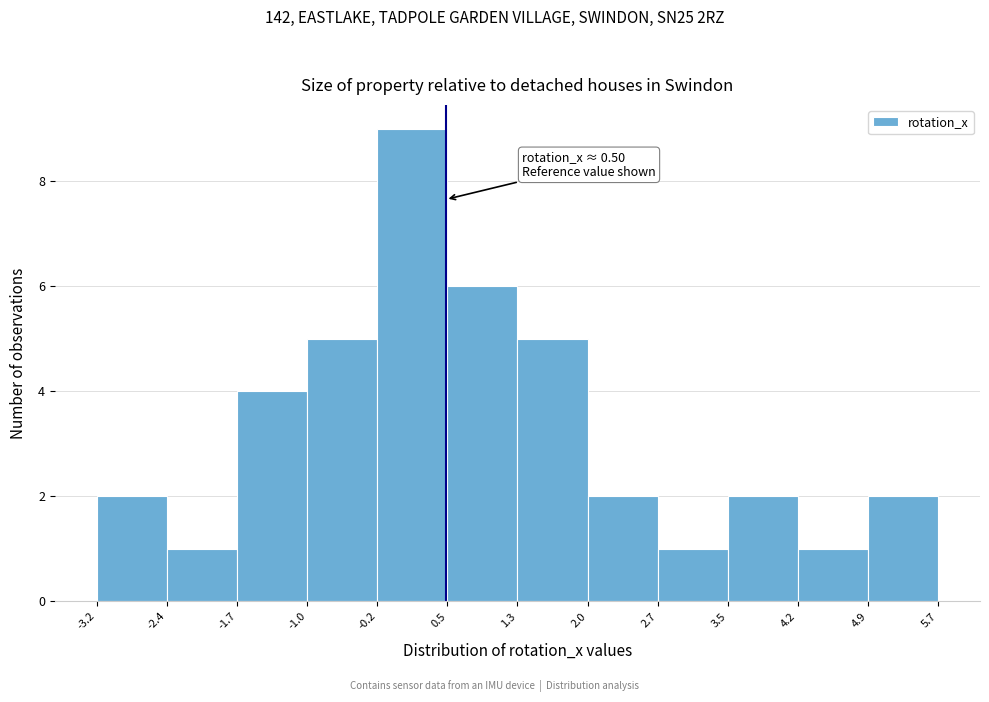

Which range on the x-axis has the tallest bar?

-0.2 to 0.5